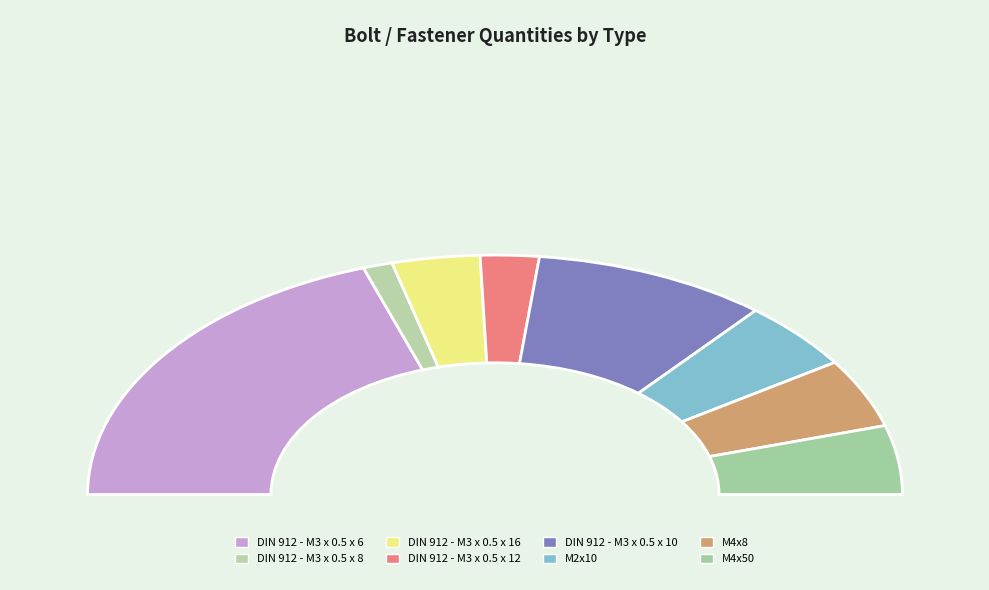

Is M2x10 the majority of the pie?

No